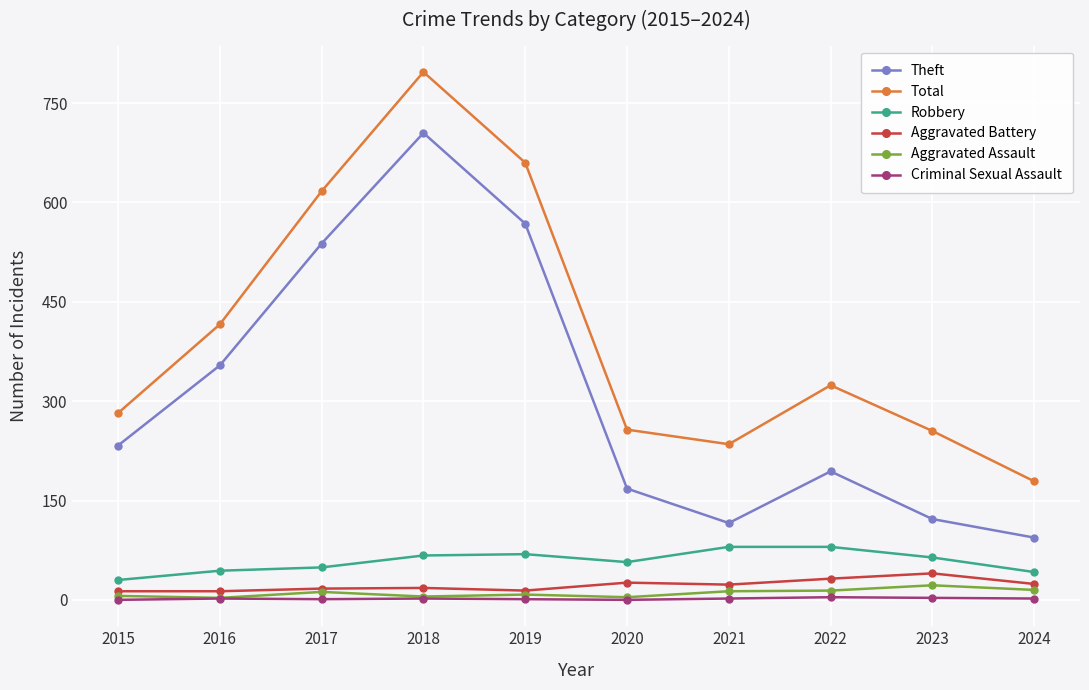

At which category does Total reach its first local peak?

2018